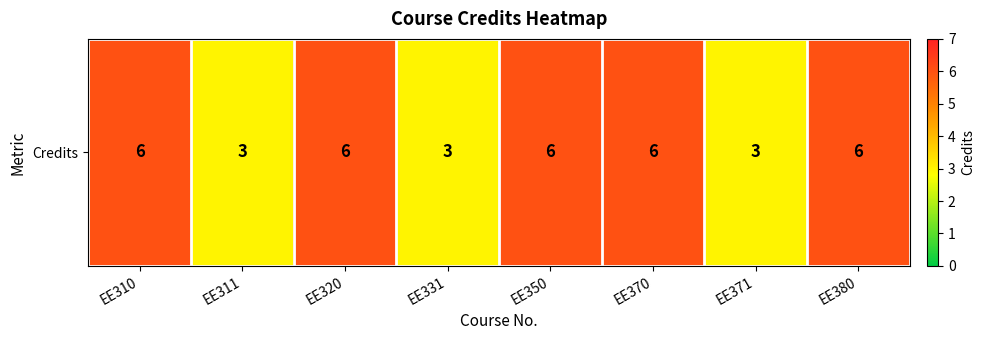

How many values are between 3 and 6?

8